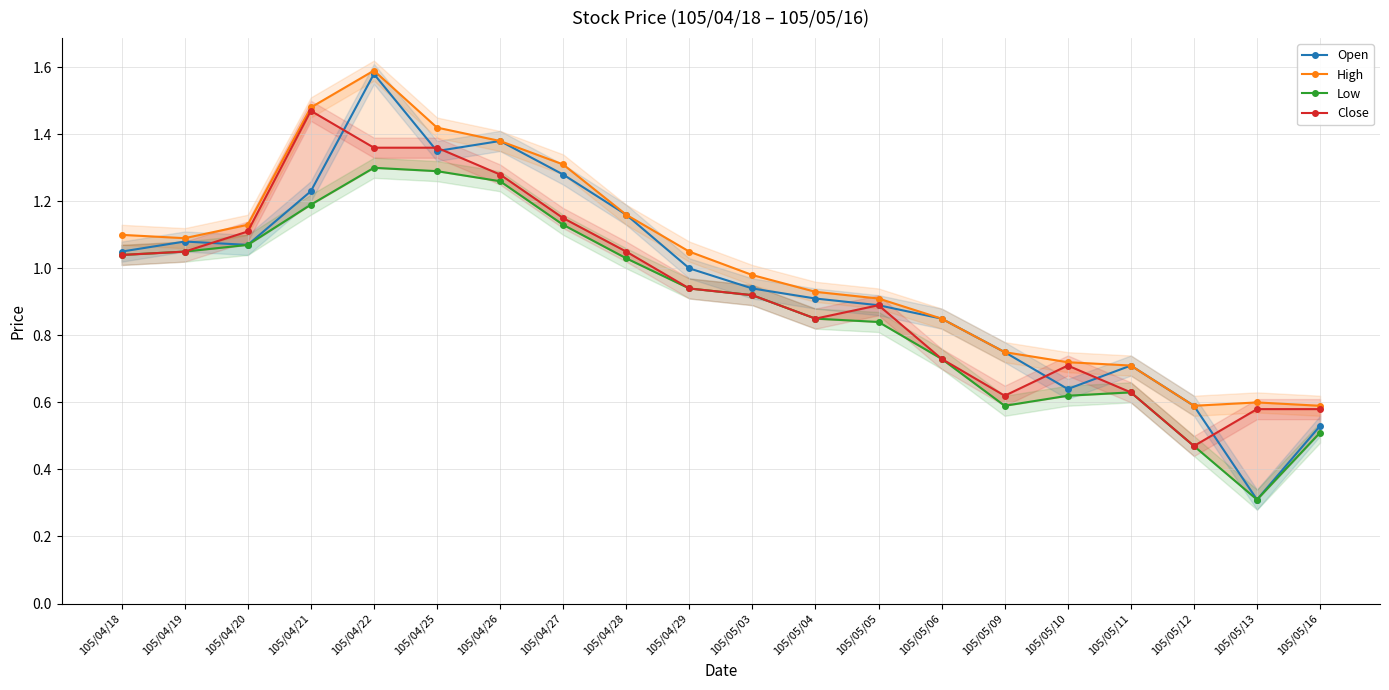

What position from the right is 105/04/29?

11